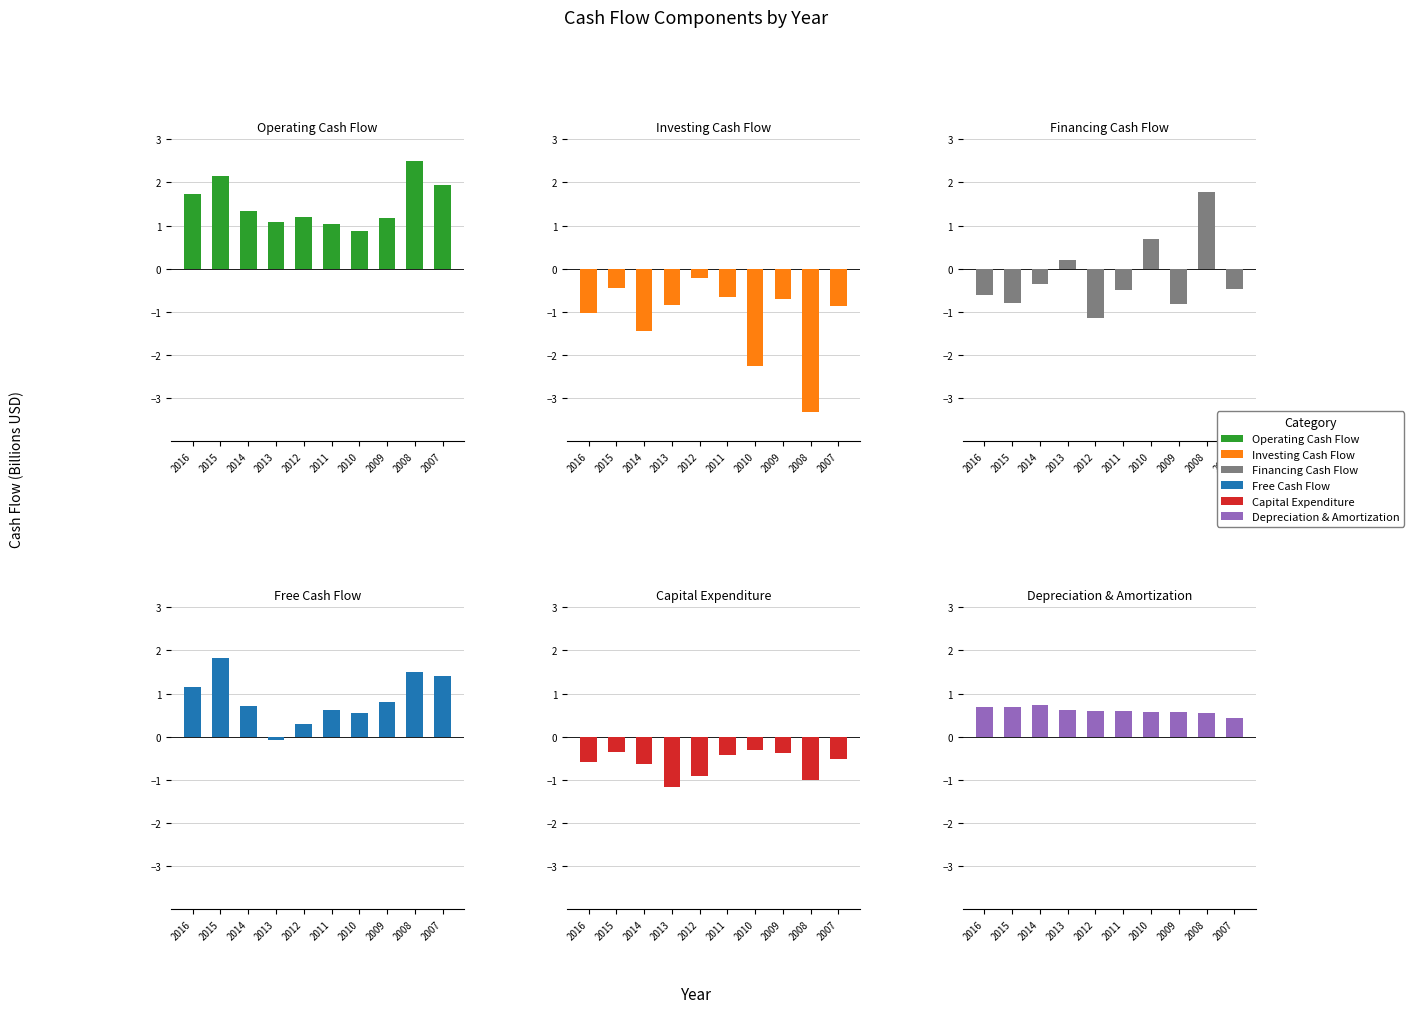

Rank the series by their maximum value, from highest to lowest.

Operating Cash Flow, Free Cash Flow, Financing Cash Flow, Depreciation & Amortization, Investing Cash Flow, Capital Expenditure